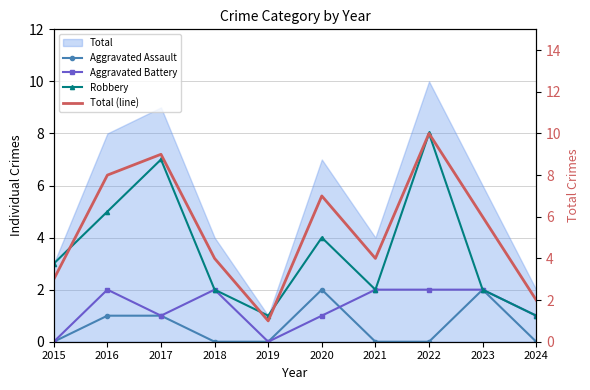

What is the spread (max minus min) of values at 2017?

8